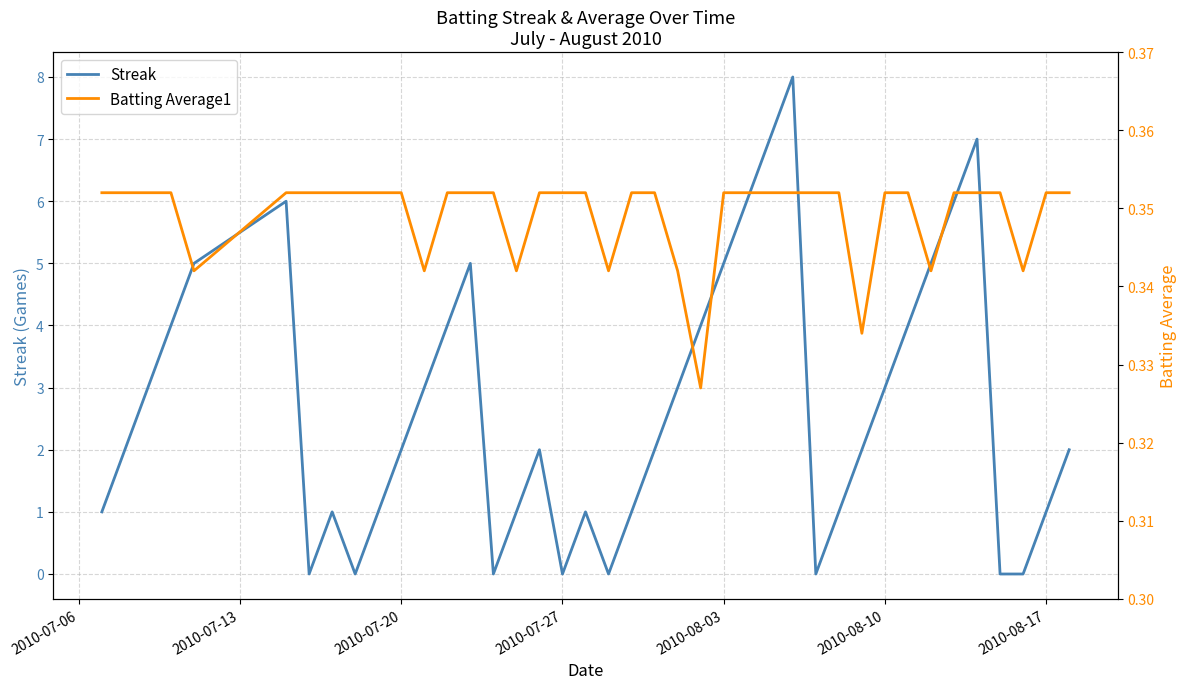

How many lines are shown in the chart?

2